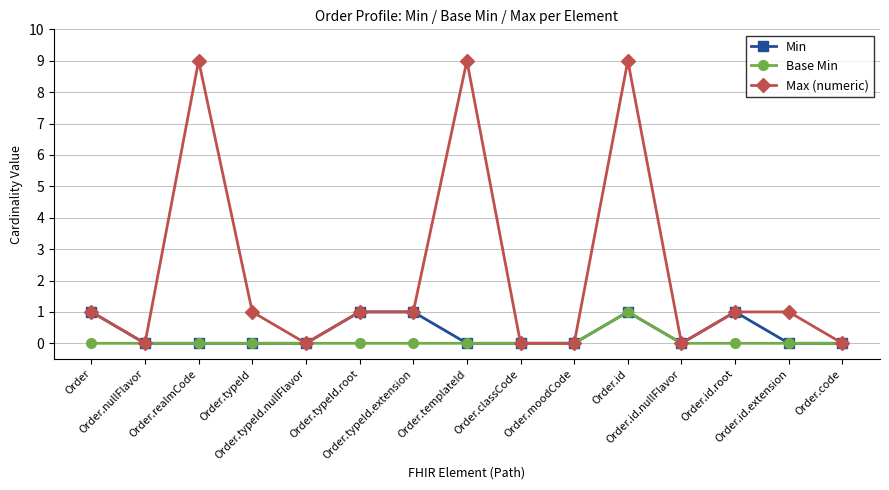

Which series has the largest total across all categories?

Max (numeric)